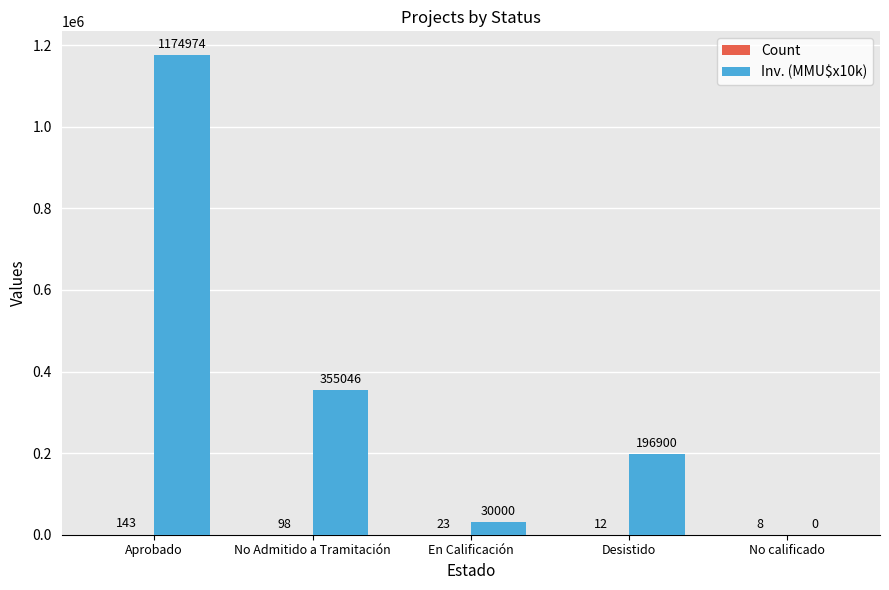

Which series has the largest total across all categories?

Inv. (MMU$x10k)